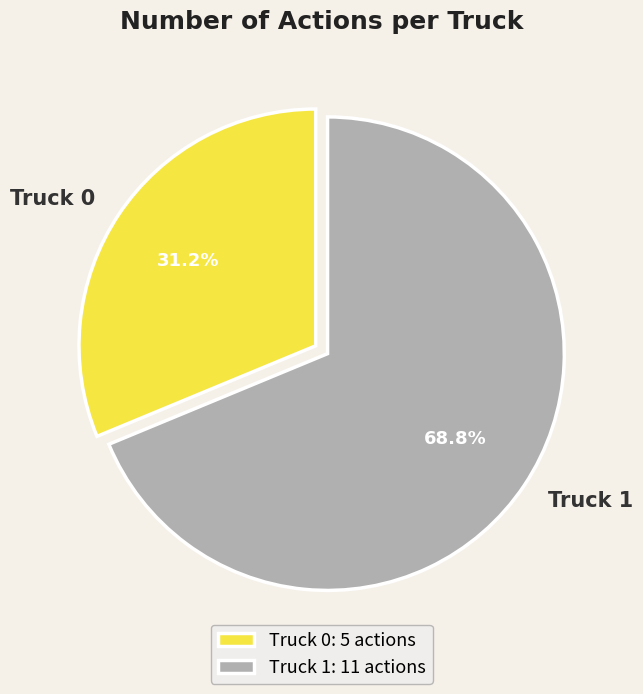

Rank the categories by value from lowest to highest.

Truck 0, Truck 1